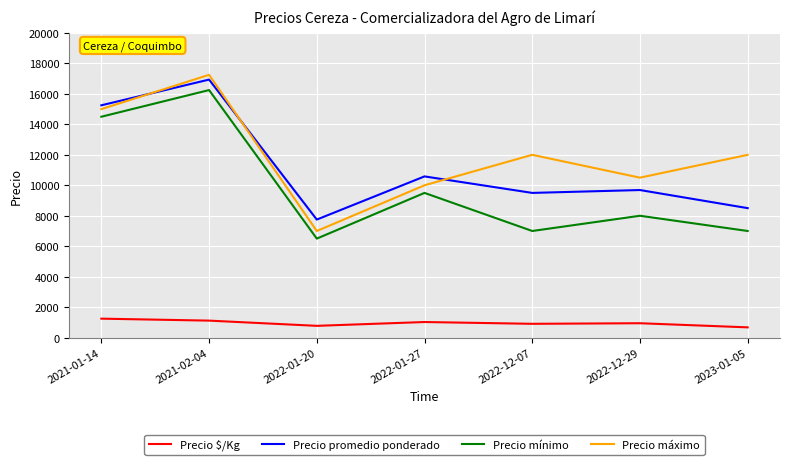

Where is Precio mínimo nearest to the value 11375?

2022-01-27